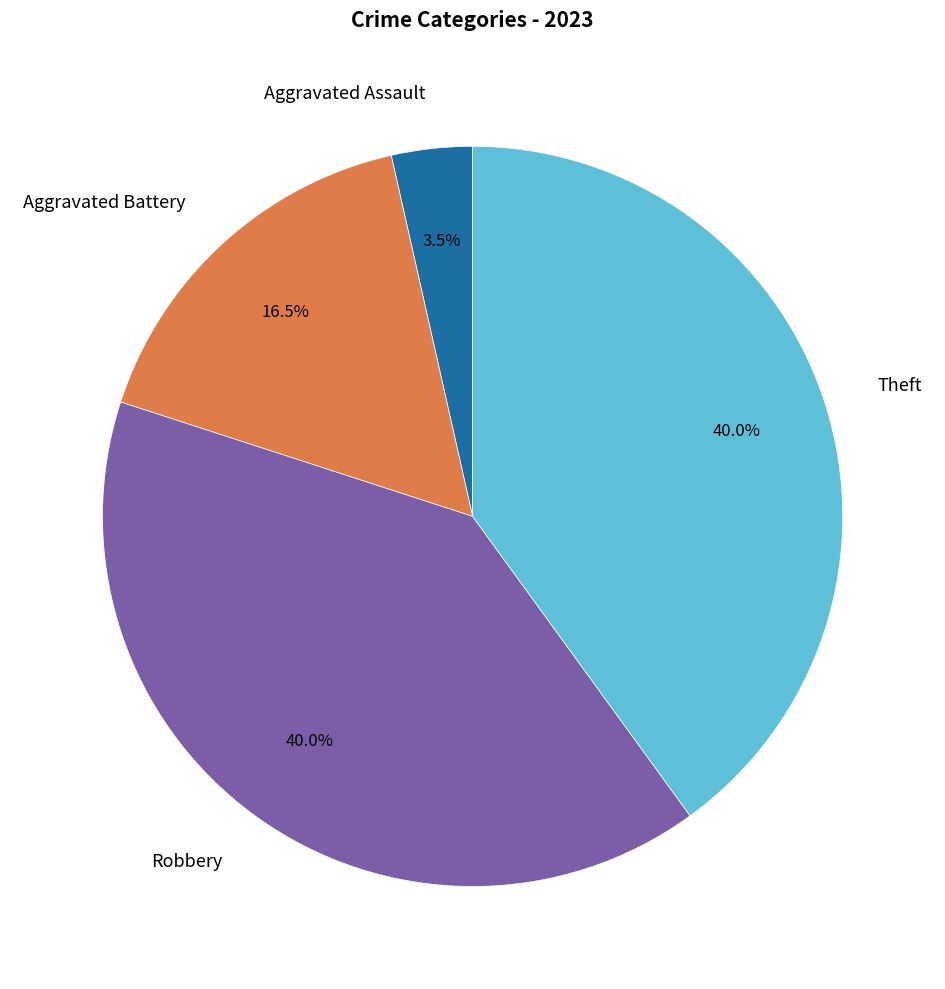

Approximately how many times larger is the value at Aggravated Battery compared to Aggravated Assault?

4.7